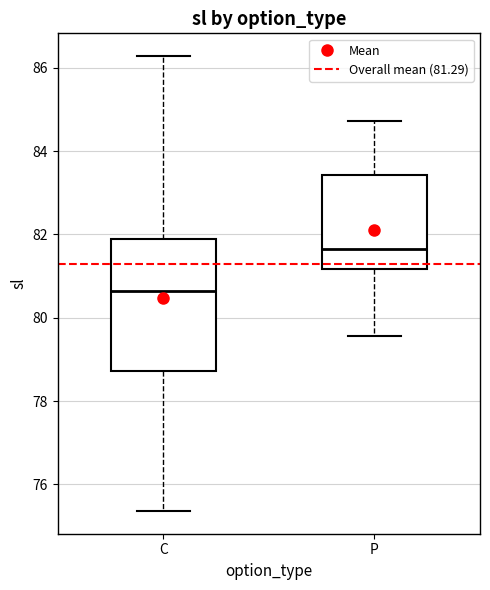

Reading left to right, read every box against the y-axis: the position of its median line, the range the box covers, and the ends of its whiskers. The values are not printed on the chart, so give them approximately, as read against the axis.

C: median 80.6, box 78.8 to 82.0, whiskers 75.4 to 86.2
P: median 81.6, box 81.2 to 83.4, whiskers 79.6 to 84.8